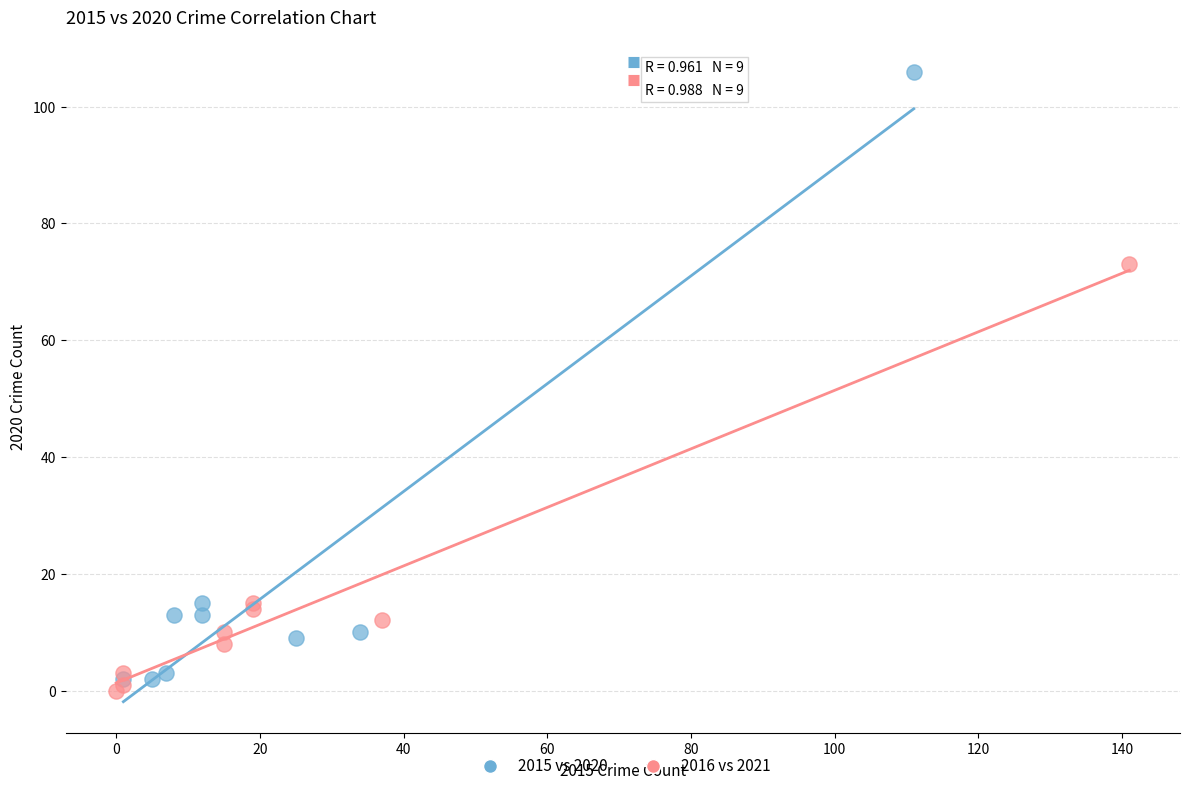

Which series contains the highest Y value?

2015 vs 2020